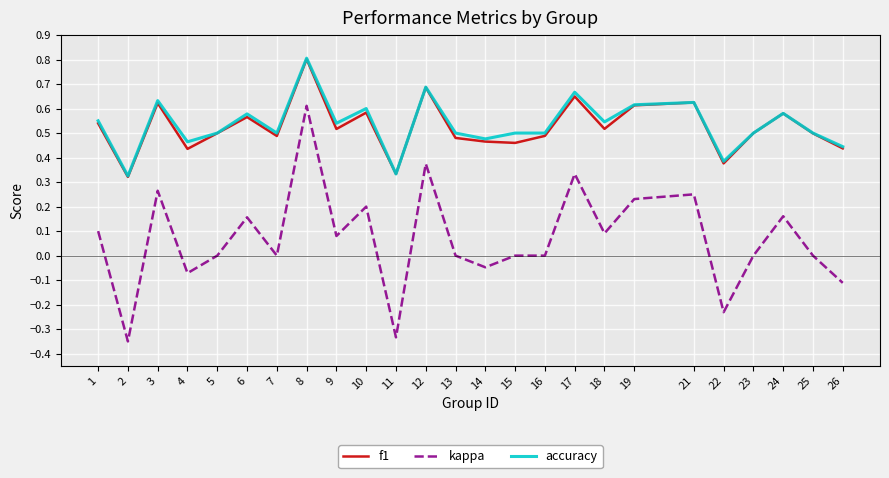

Which series has the largest range (max minus min)?

kappa